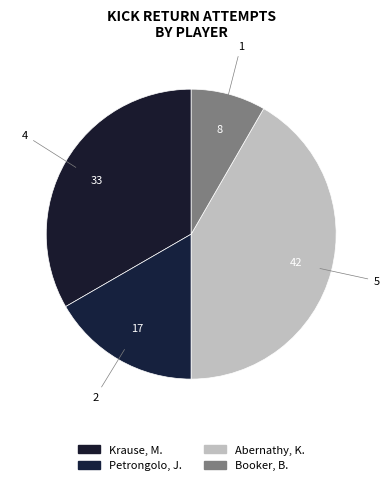

Do Abernathy, K. and Petrongolo, J. together represent more than half of the pie?

Yes